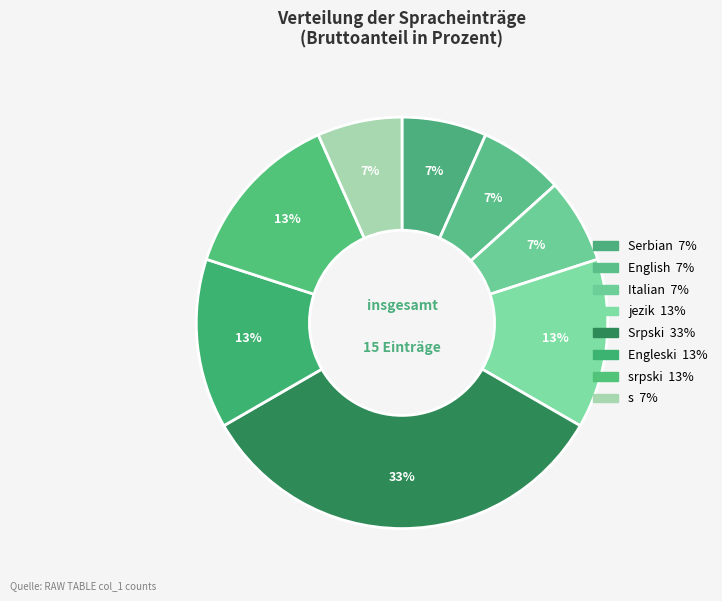

How many segments does this pie chart have?

8